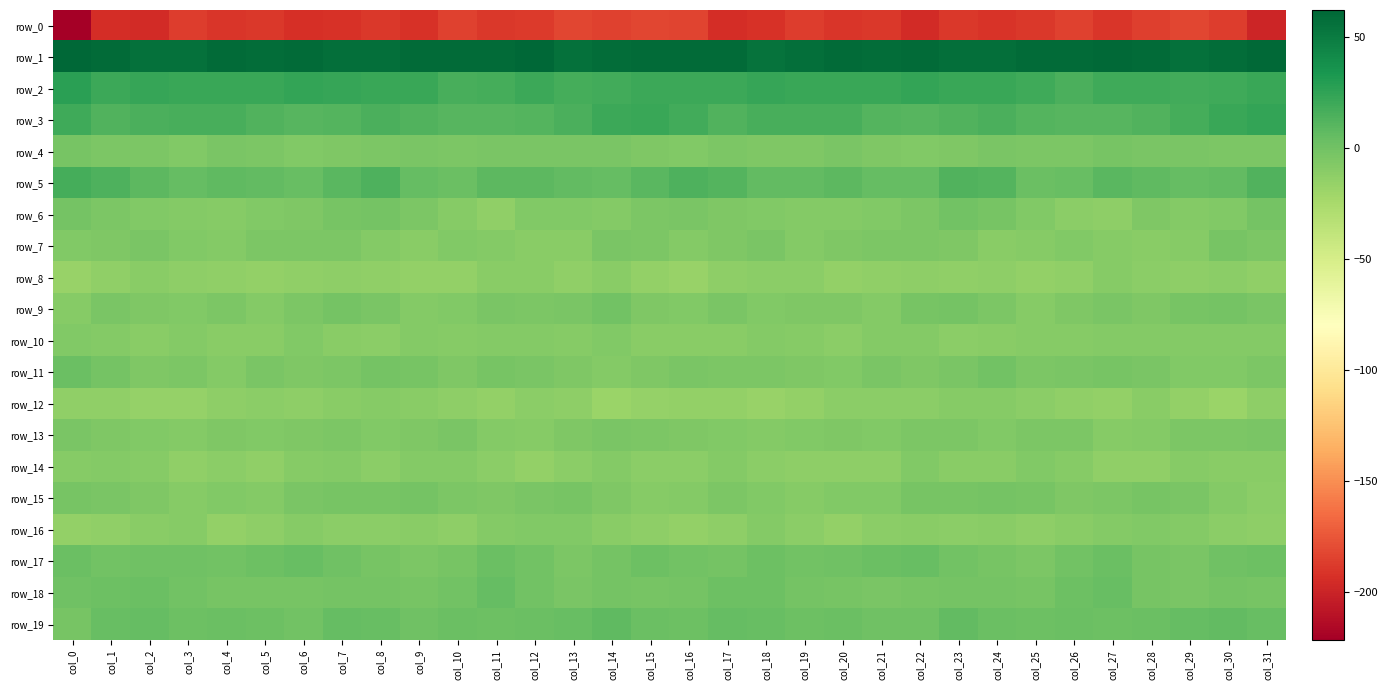

How many values in the row_13 series are below -5?

22